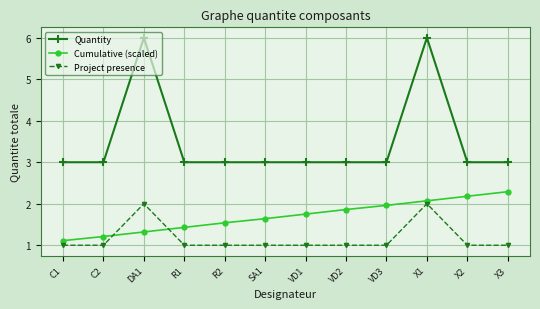

What is the greatest value displayed?

6.0